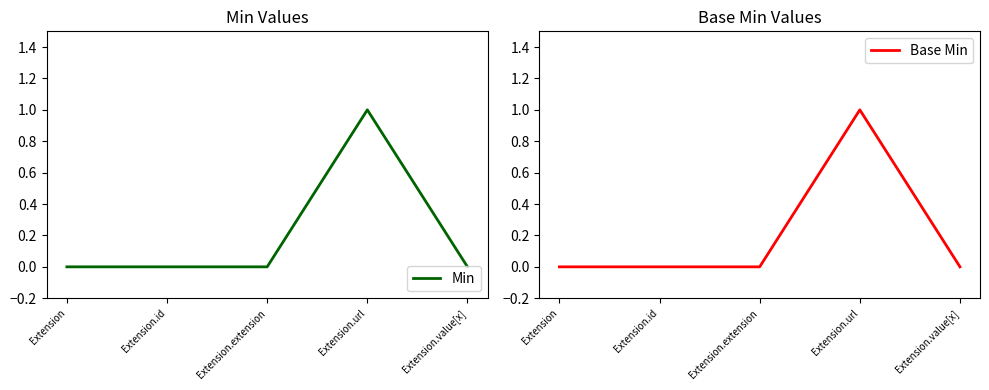

Which series changed the most between Extension.id and Extension.url?

Min